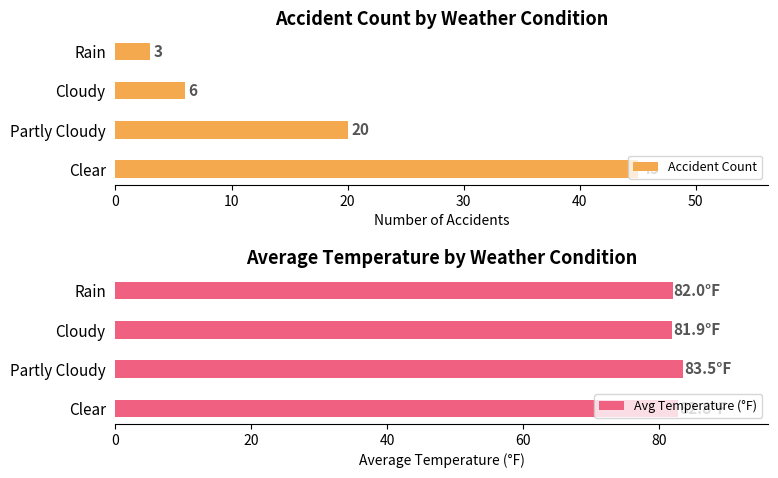

What is the difference between the maximum and minimum values in the Accident Count series?

42